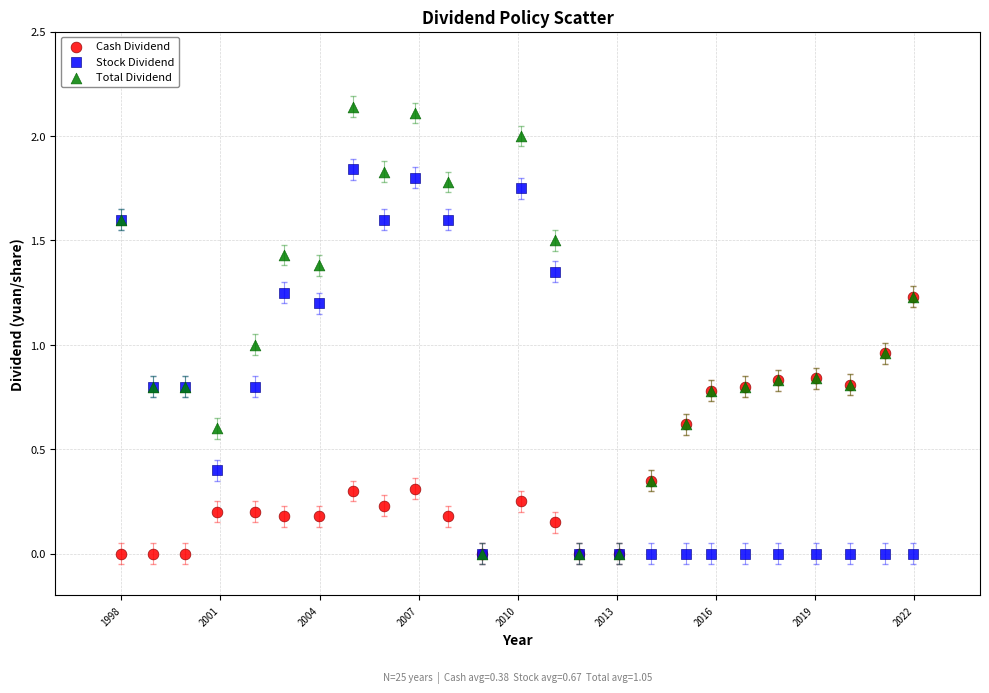

What are all the series names shown in the legend?

Cash Dividend, Stock Dividend, Total Dividend